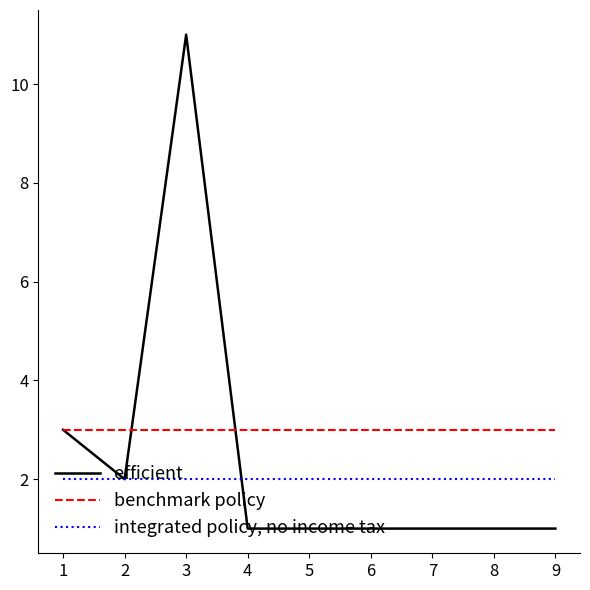

Which series has the largest total across all categories?

benchmark policy